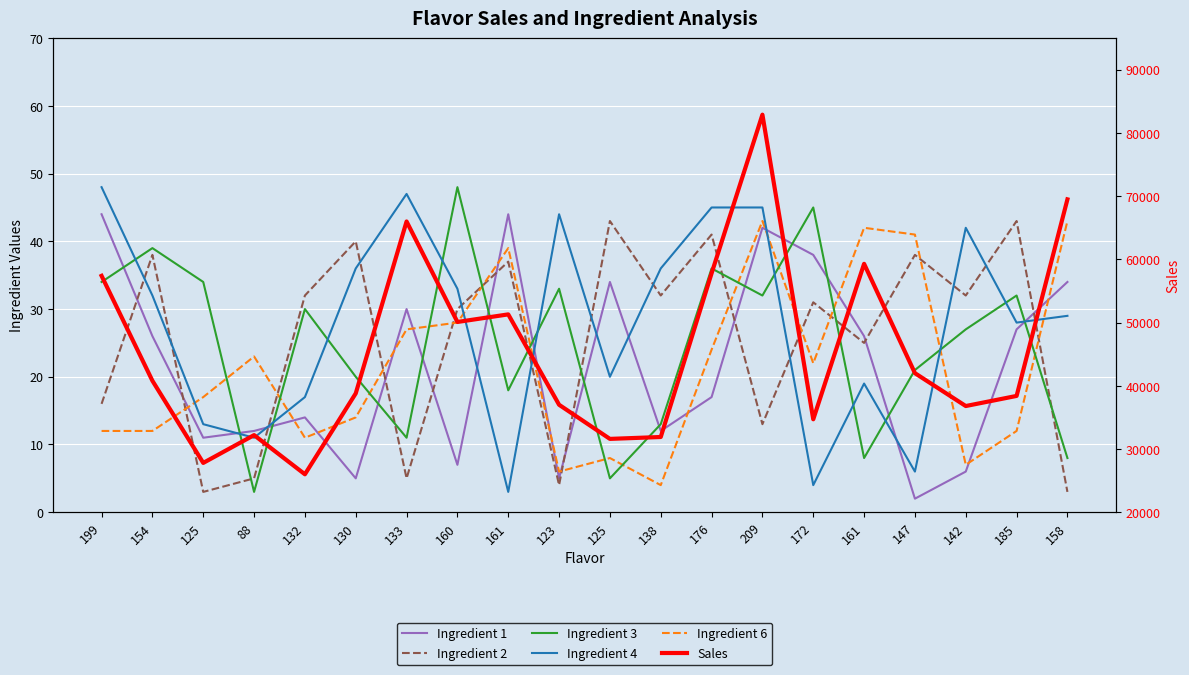

In Ingredient 3, how many points are lower than both neighbors (excluding endpoints)?

6